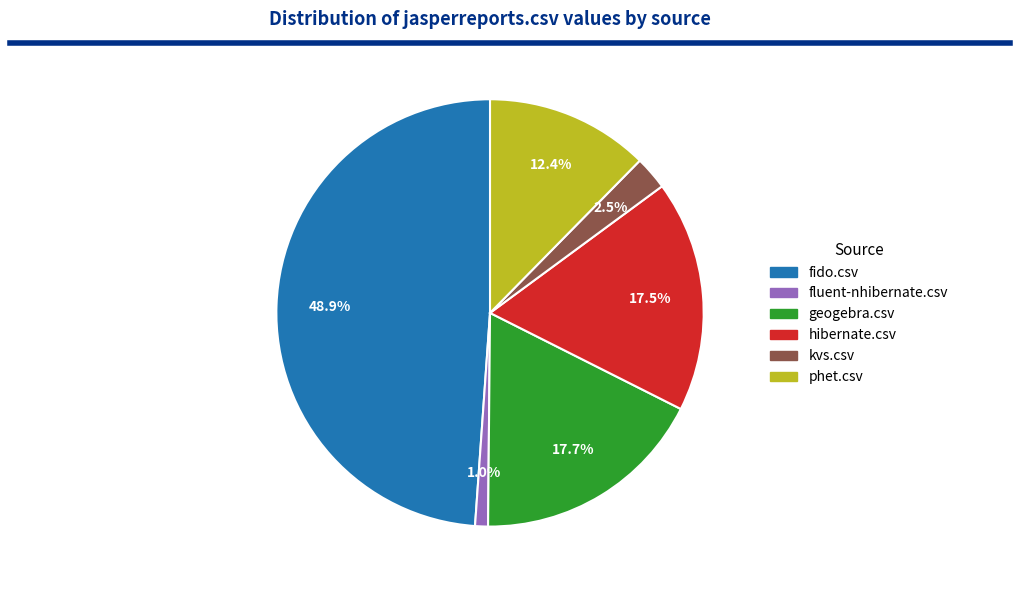

Is there any slice that represents more than half of the pie?

No